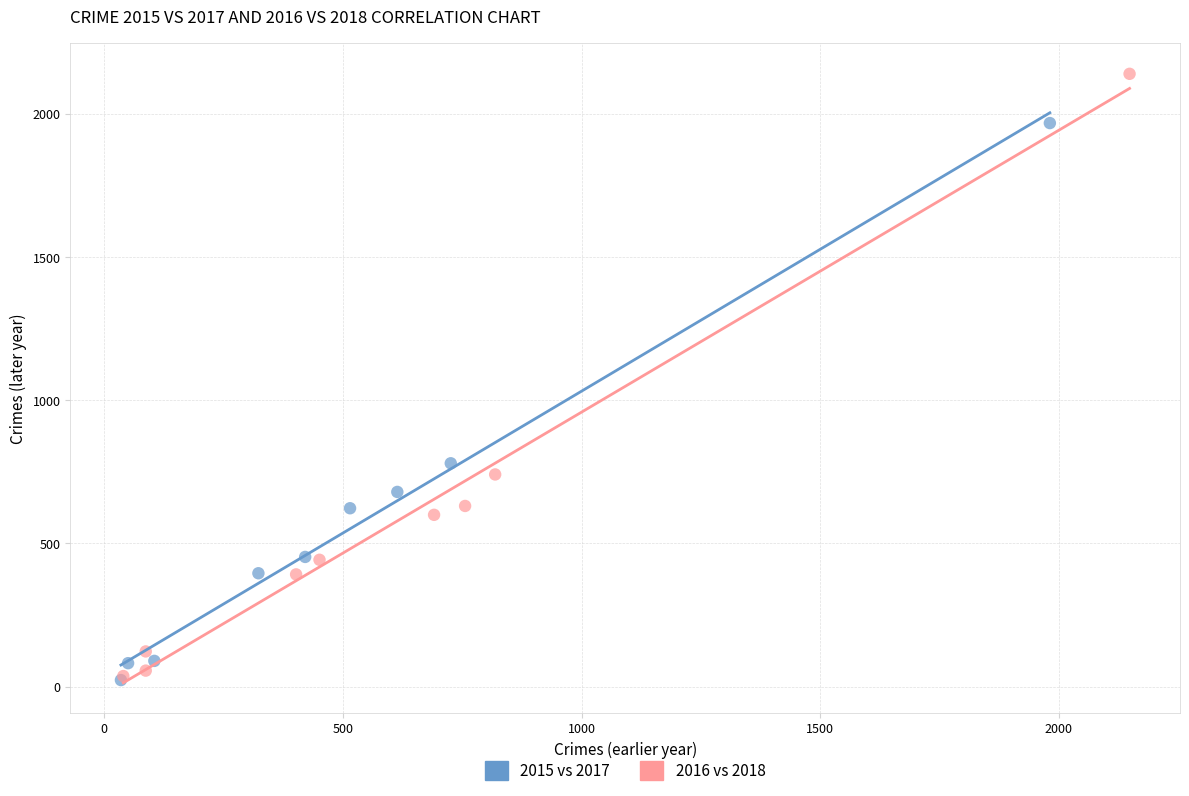

Which series reaches the maximum Y coordinate?

2016 vs 2018